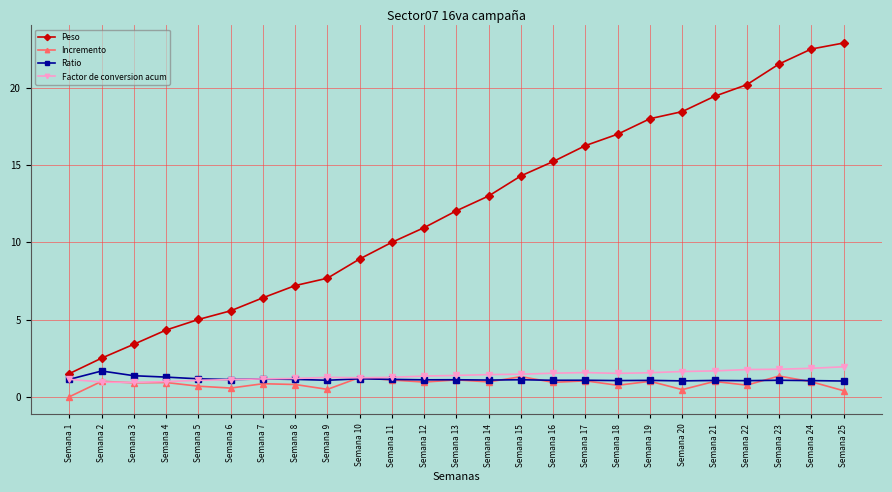

Which category has the lowest value in the Peso series?

Semana 1